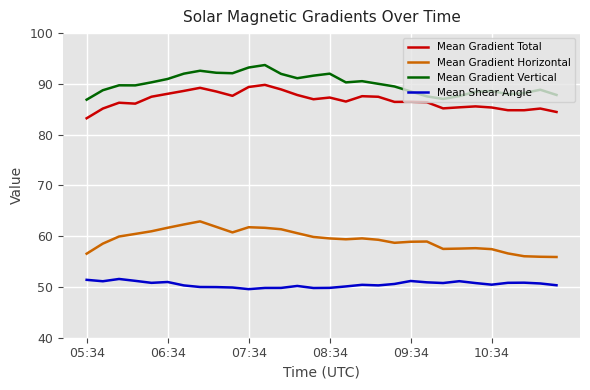

True or false: Mean Shear Angle and Mean Gradient Horizontal intersect in this chart.

False